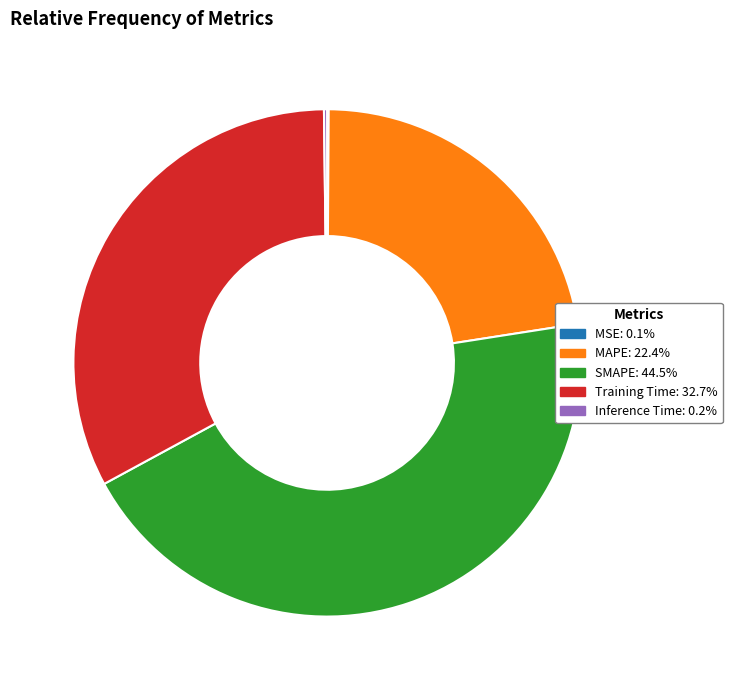

Does Training Time represent more than half of the total?

No